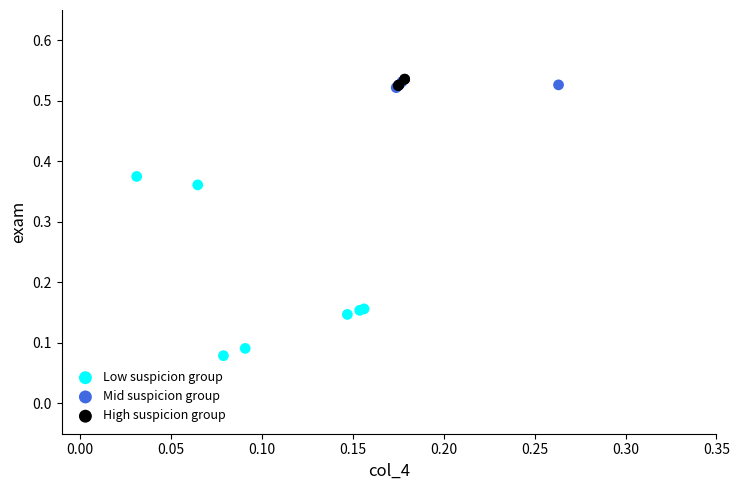

Which series reaches the minimum Y coordinate?

Low suspicion group